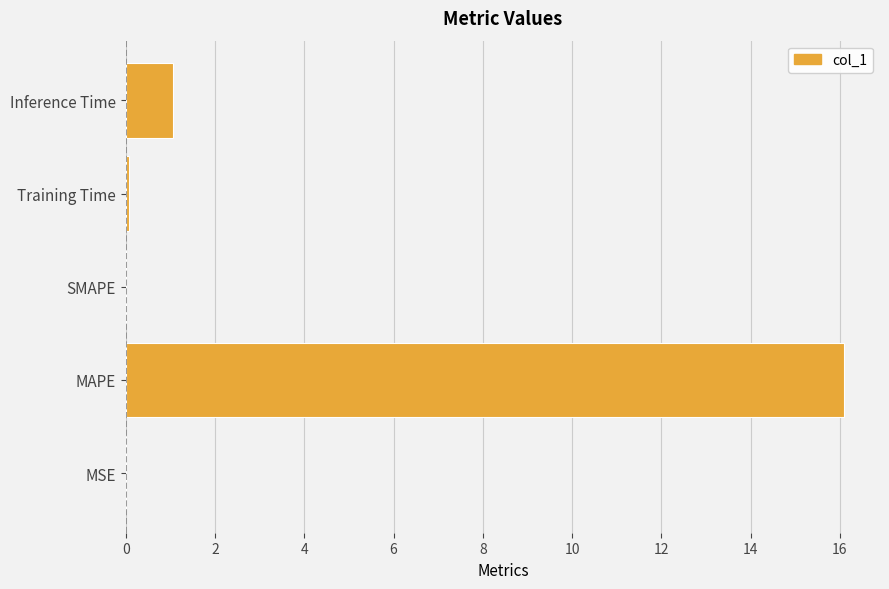

At which category does the chart reach its peak across all series?

MAPE